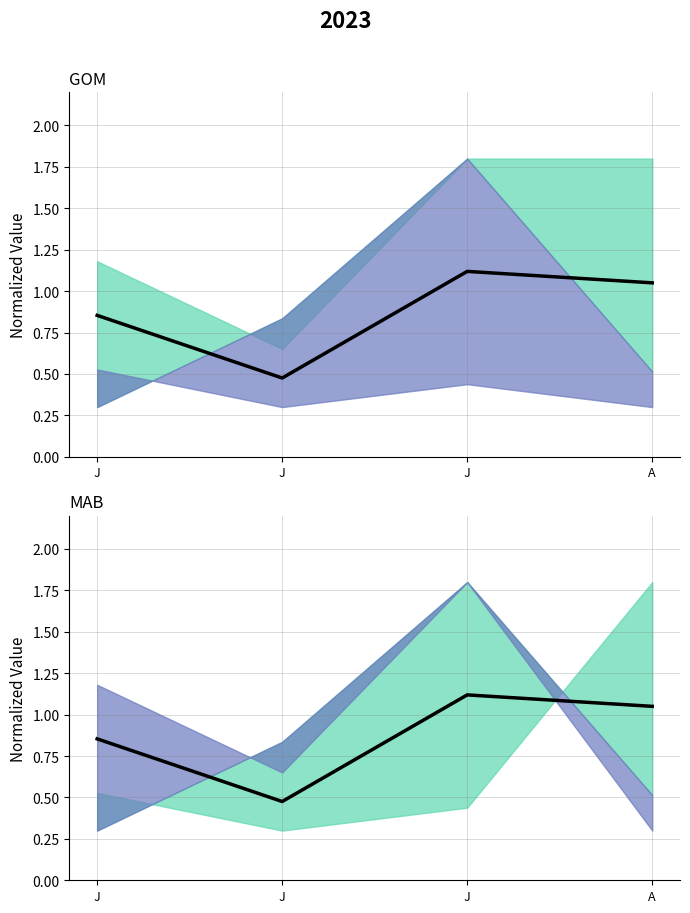

Is the value of Mean line at J greater than the value of Combined mean at J?

No